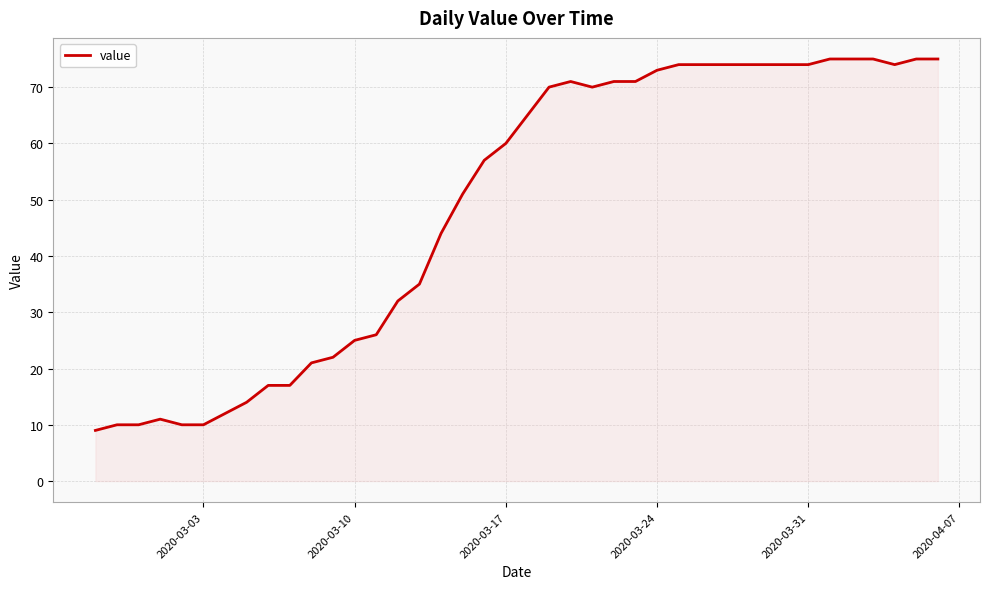

What is the smallest value displayed?

9